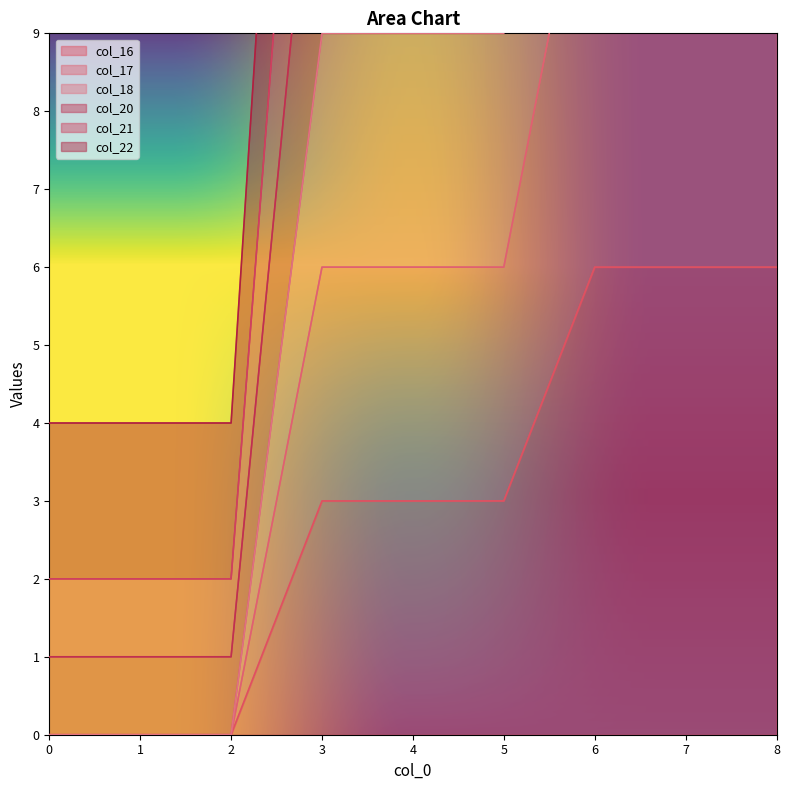

The value of col_16 at 6 is 6. True or false?

True